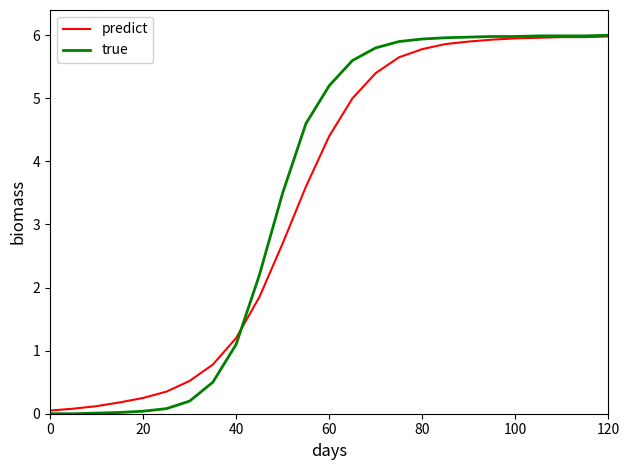

What is the maximum value shown in the chart?

6.0